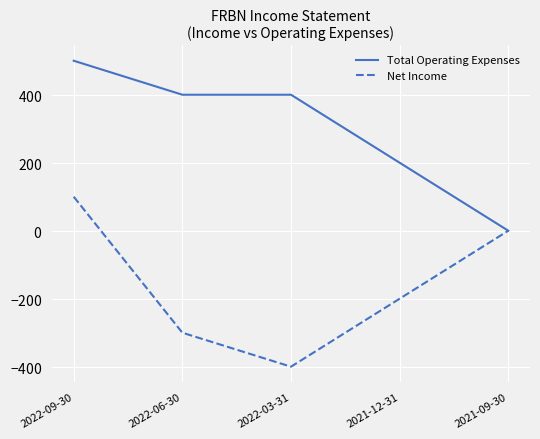

What are all the series names shown in the legend?

Total Operating Expenses, Net Income